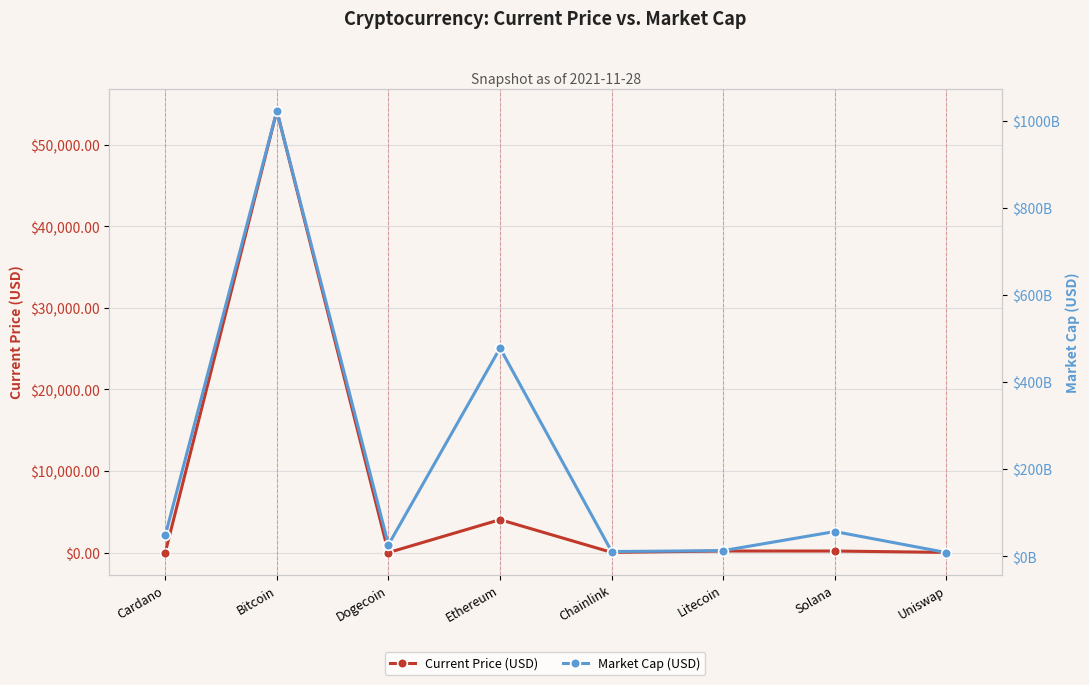

True or false: Current Price (USD) and Market Cap (USD) cross at least once.

False